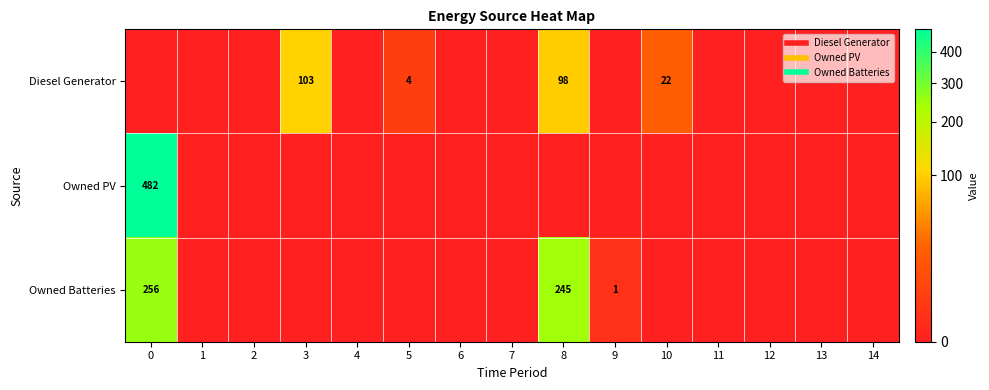

Reading left to right, extract all data points from this chart.

row_0: 0	0	0	103	0	4	0	0	98	0	22	0	0	0	0
row_1: 482	0	0	0	0	0	0	0	0	0	0	0	0	0	0
row_2: 256	0	0	0	0	0	0	0	245	1	0	0	0	0	0